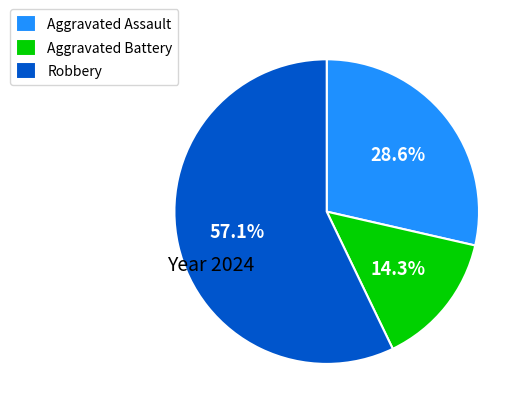

What is the total percentage of Aggravated Battery and Aggravated Assault?

42.9%